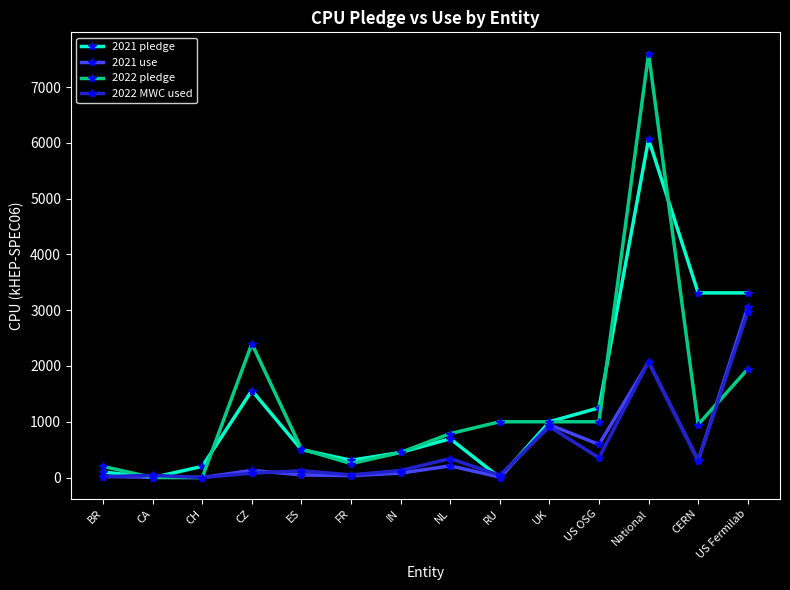

In 2022 MWC used, how many points are lower than both neighbors (excluding endpoints)?

5